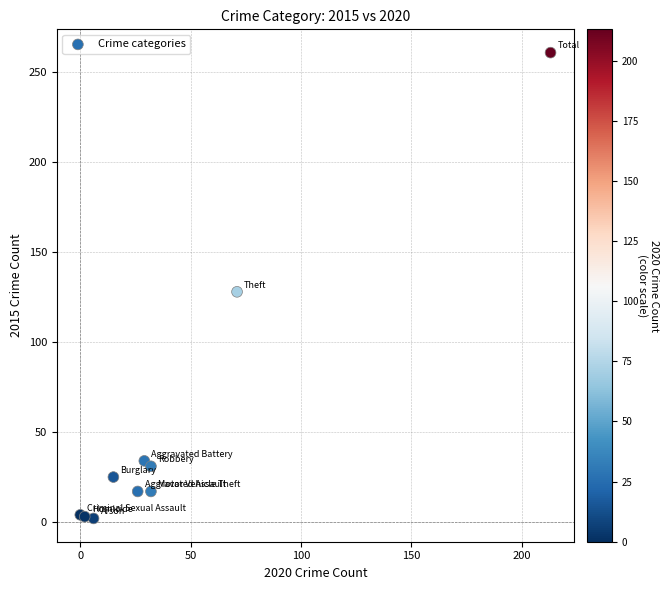

What Y value in the scatter plot is closest to 131?

128